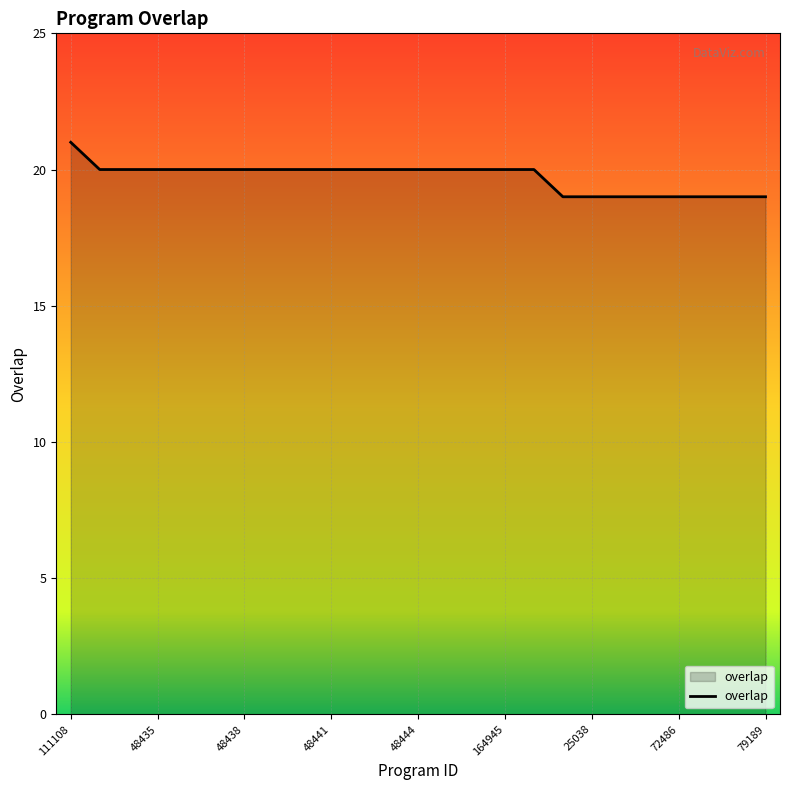

What is the smallest value displayed?

19